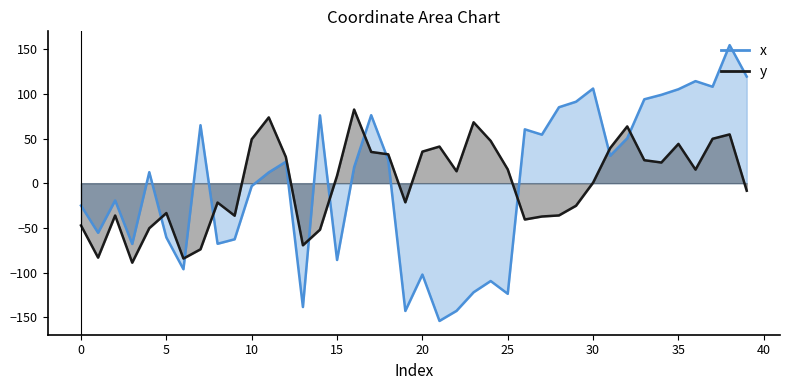

Which series has the largest total across all categories?

y